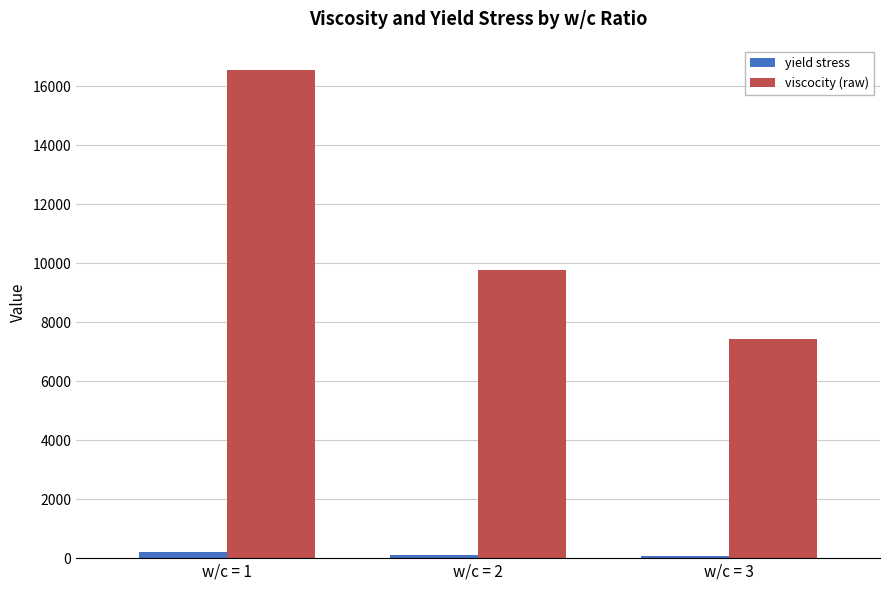

Which series has the largest range (max minus min)?

viscocity (raw)